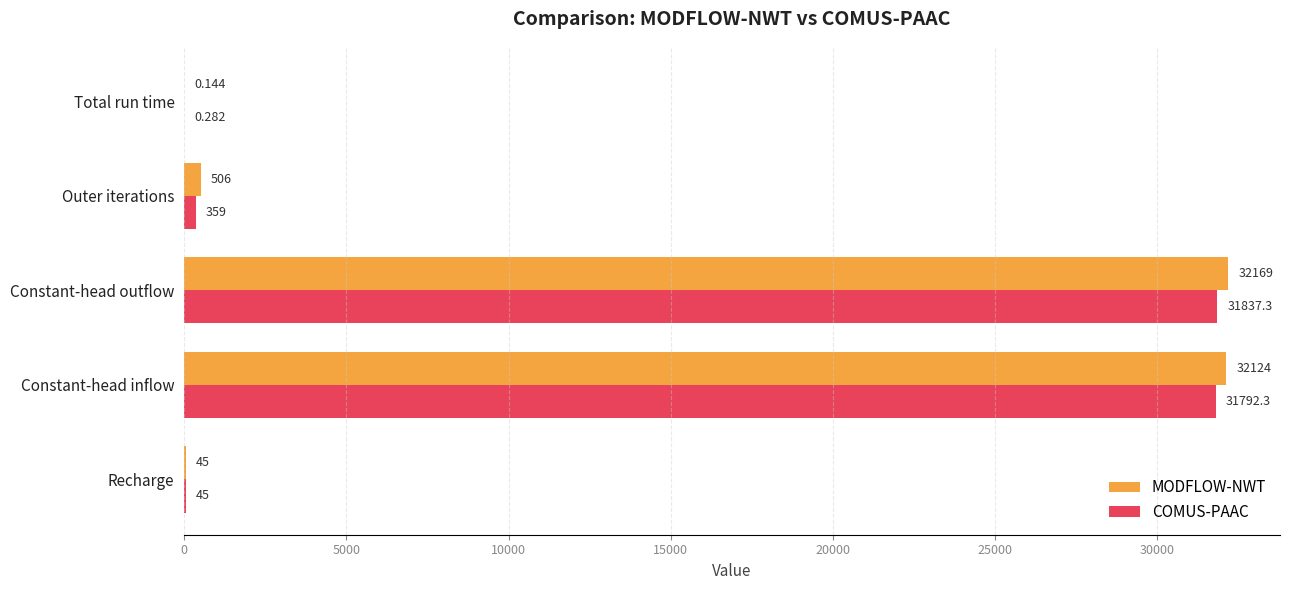

How many distinct data groups are displayed?

2